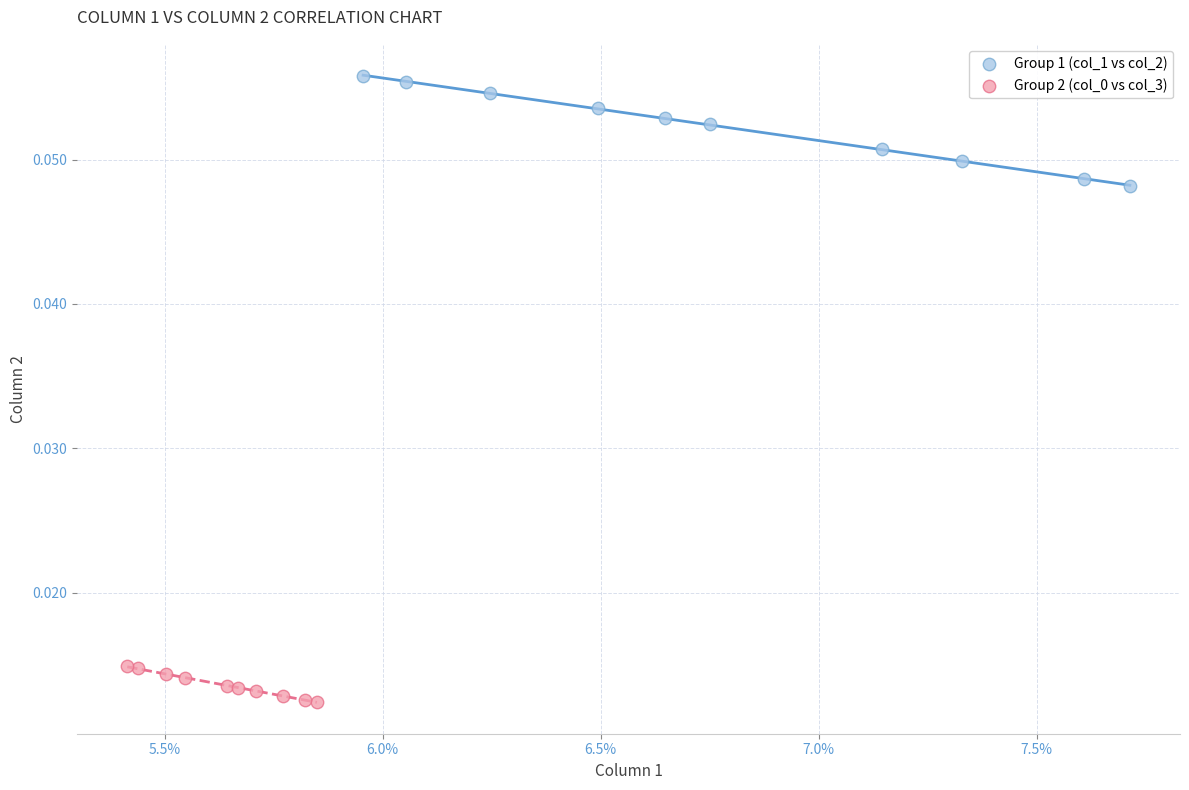

Which series has the largest Y range (max minus min)?

Group 1 (col_1 vs col_2)